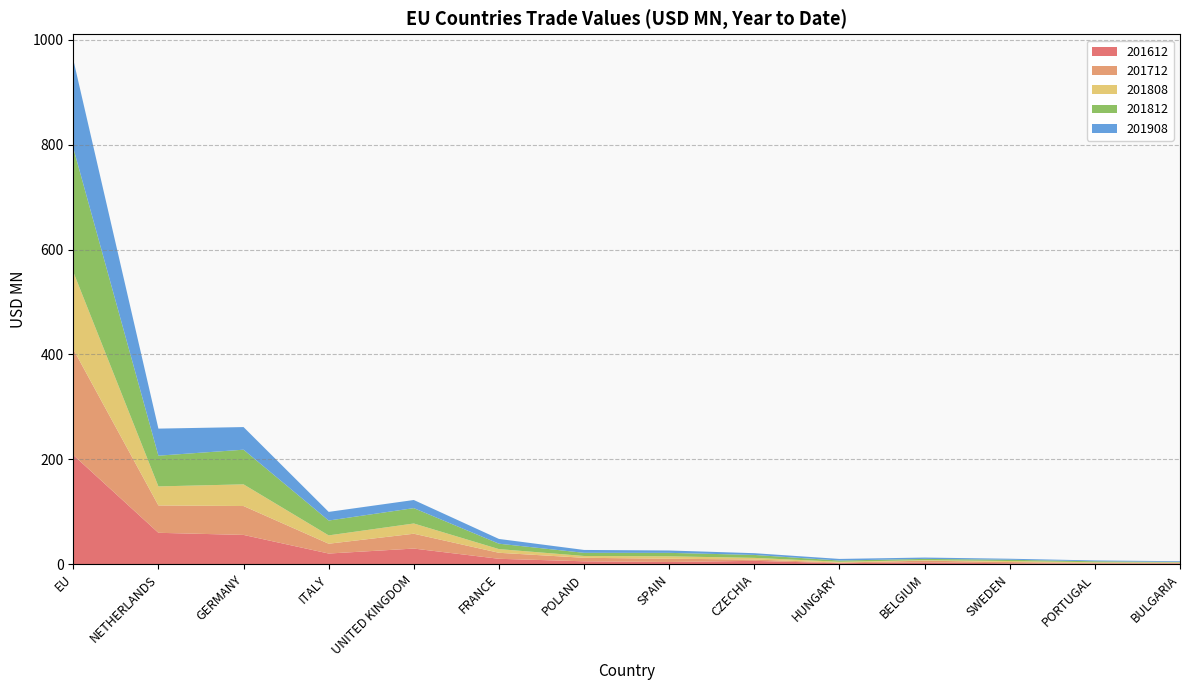

Reading left to right, list all the values displayed in this chart.

201612: EU=208.0	NETHERLANDS=59.6	GERMANY=55.5	ITALY=20.0	UNITED KINGDOM=29.5	FRANCE=10.0	POLAND=5.2	SPAIN=3.9	CZECHIA=6.1	HUNGARY=1.5	BELGIUM=3.2	SWEDEN=1.4	PORTUGAL=0.9	BULGARIA=1.1
201712: EU=201.8	NETHERLANDS=52.2	GERMANY=55.1	ITALY=18.7	UNITED KINGDOM=28.3	FRANCE=11.5	POLAND=6.7	SPAIN=6.2	CZECHIA=2.5	HUNGARY=1.2	BELGIUM=3.2	SWEDEN=2.3	PORTUGAL=1.3	BULGARIA=1.4
201808: EU=147.5	NETHERLANDS=36.3	GERMANY=41.4	ITALY=15.9	UNITED KINGDOM=19.5	FRANCE=7.0	POLAND=3.4	SPAIN=4.6	CZECHIA=3.2	HUNGARY=1.6	BELGIUM=1.0	SWEDEN=1.9	PORTUGAL=1.2	BULGARIA=0.7
201812: EU=236.5	NETHERLANDS=58.6	GERMANY=66.1	ITALY=28.3	UNITED KINGDOM=29.3	FRANCE=10.3	POLAND=6.0	SPAIN=6.6	CZECHIA=5.6	HUNGARY=2.4	BELGIUM=2.4	SWEDEN=2.4	PORTUGAL=1.9	BULGARIA=0.9
201908: EU=168.7	NETHERLANDS=51.6	GERMANY=43.2	ITALY=16.5	UNITED KINGDOM=15.5	FRANCE=9.1	POLAND=5.5	SPAIN=4.5	CZECHIA=3.3	HUNGARY=3.1	BELGIUM=2.6	SWEDEN=2.0	PORTUGAL=1.6	BULGARIA=1.4